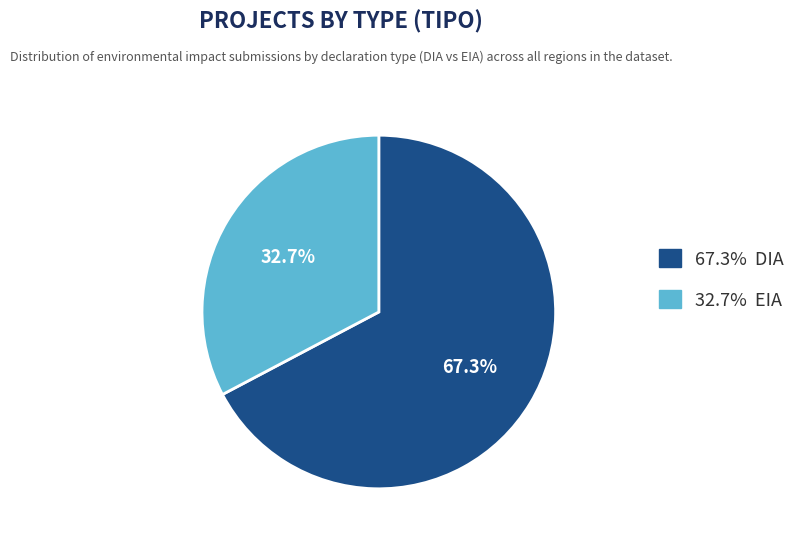

To the nearest percent, what is the difference between the largest and smallest slice percentages?

35%